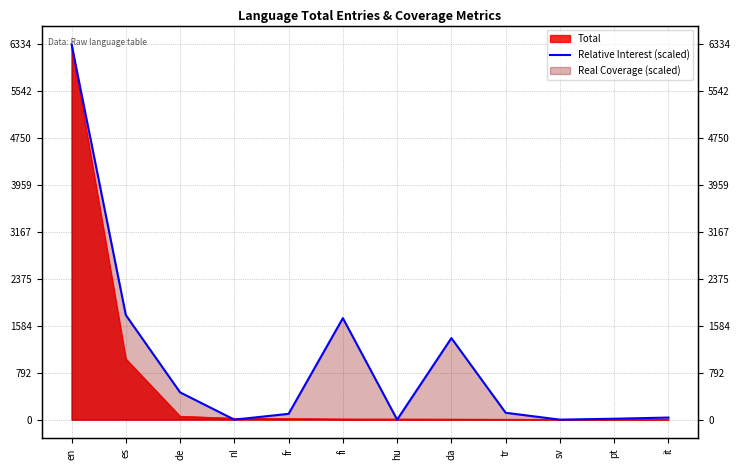

Is it true that the value at es is 976.3?

False